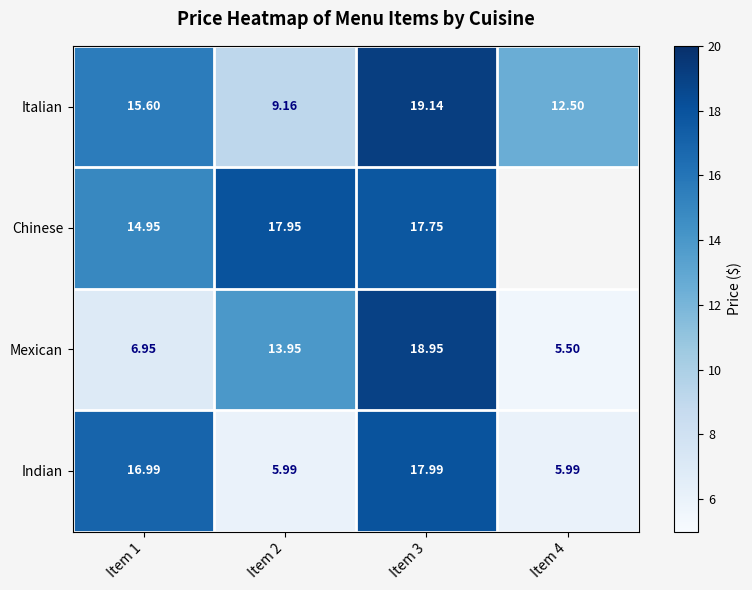

What is the difference between the Indian values at Item 1 and Item 2?

11.0